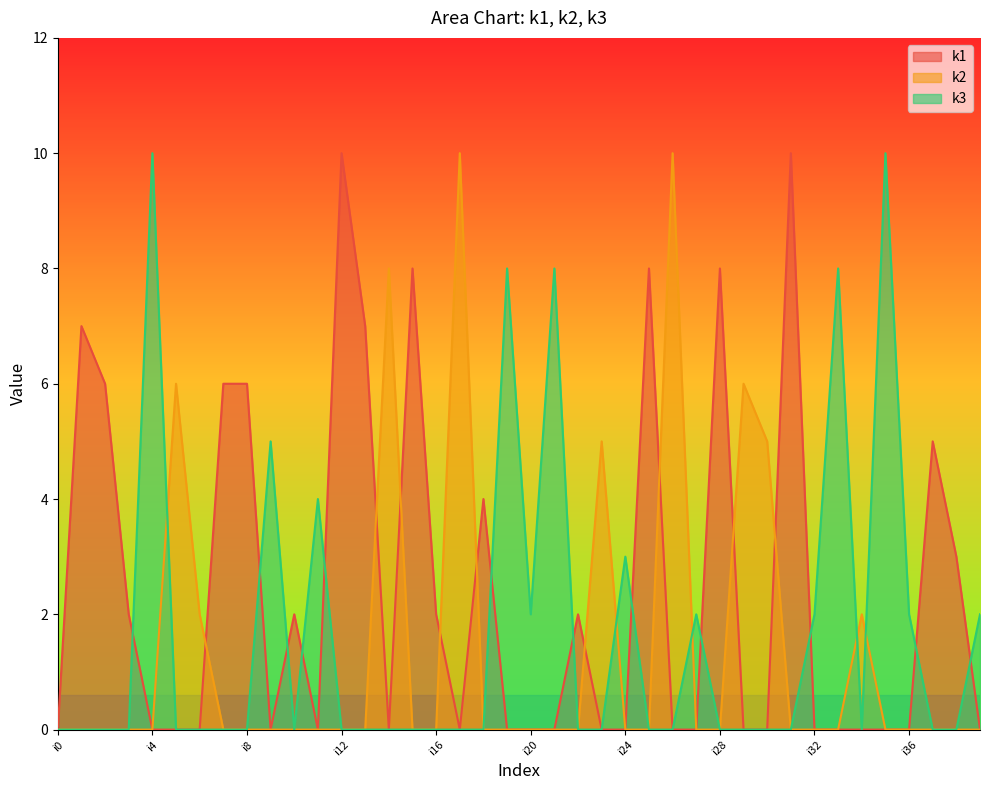

Between i21 and i28, which series saw the biggest shift?

k1